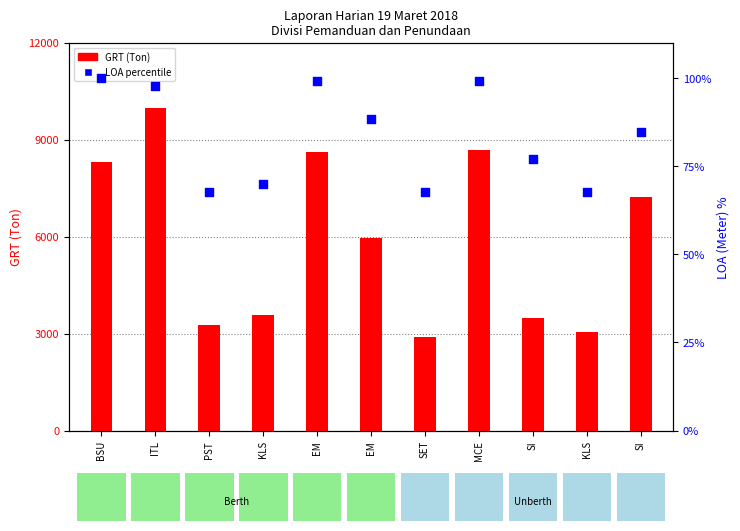

At how many categories does at least one series exceed 7643?

4